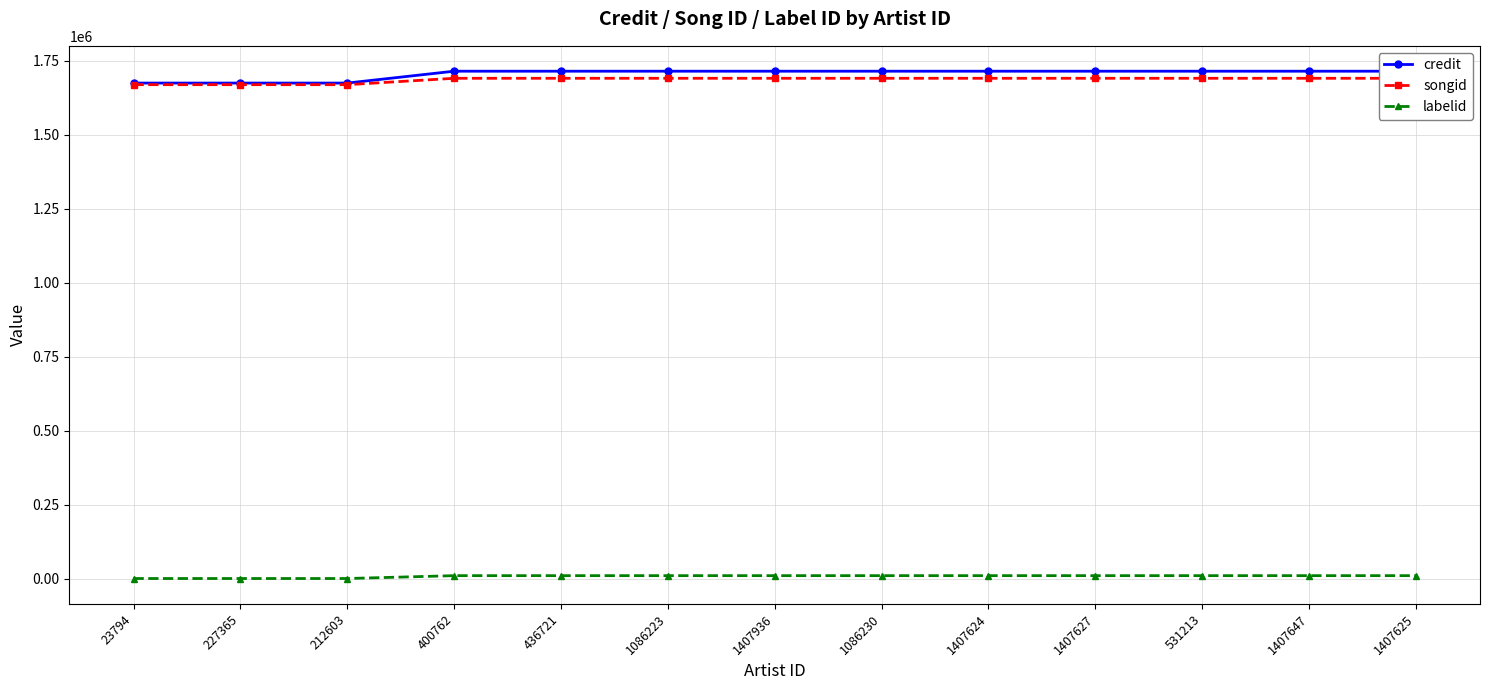

Does the chart have visible grid lines?

Yes